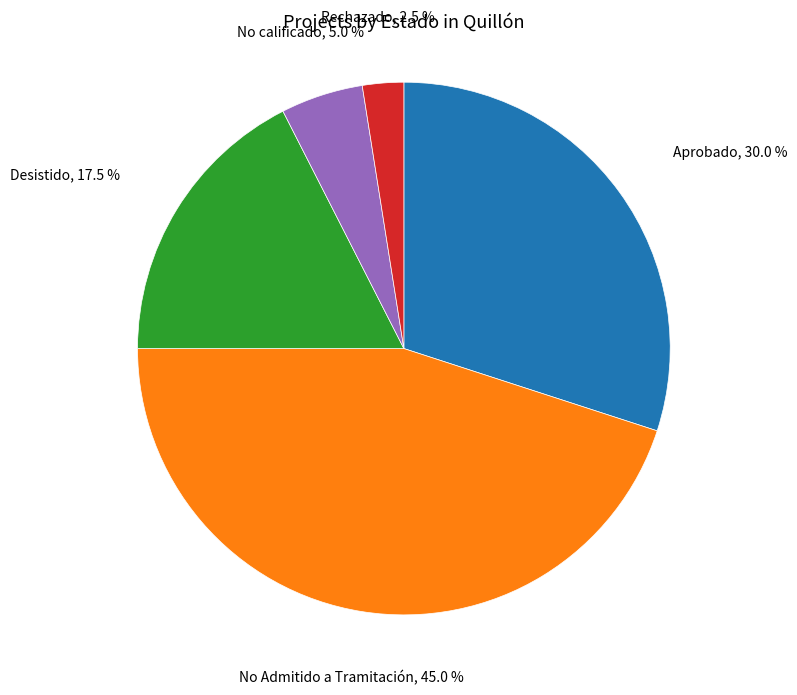

Is there a majority slice in this chart?

No